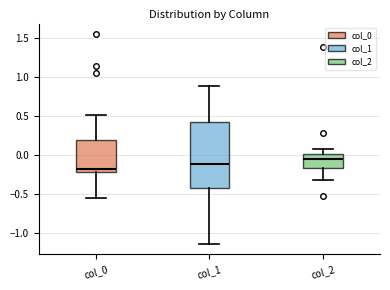

Where is the upper edge of the box for col_2 on the y-axis? The values are not printed on the chart, so give them approximately, as read against the axis.

0.00